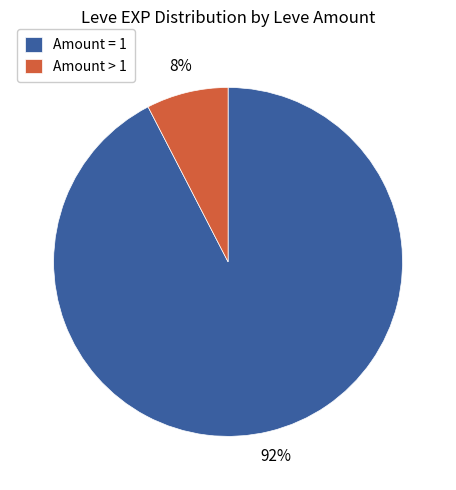

Do Amount = 1 and Amount > 1 together represent more than half of the pie?

Yes